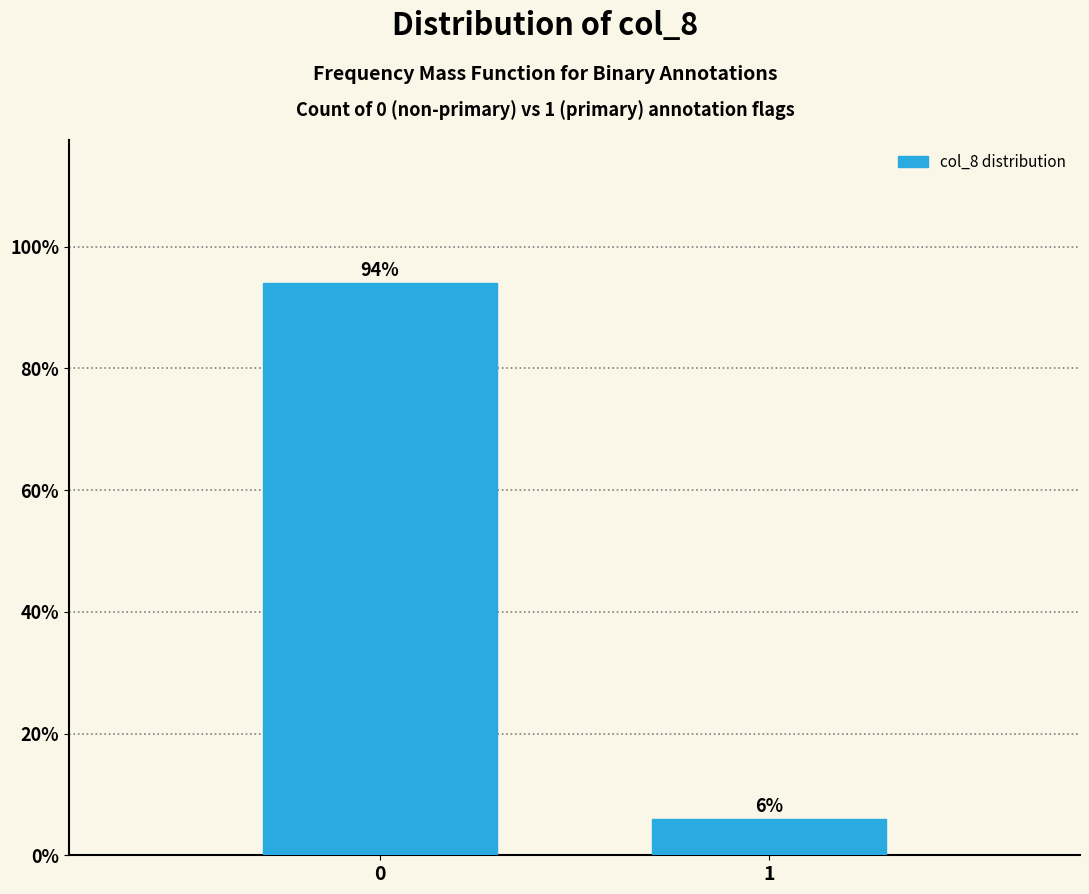

Reading left to right, list all the values displayed in this chart.

94	6